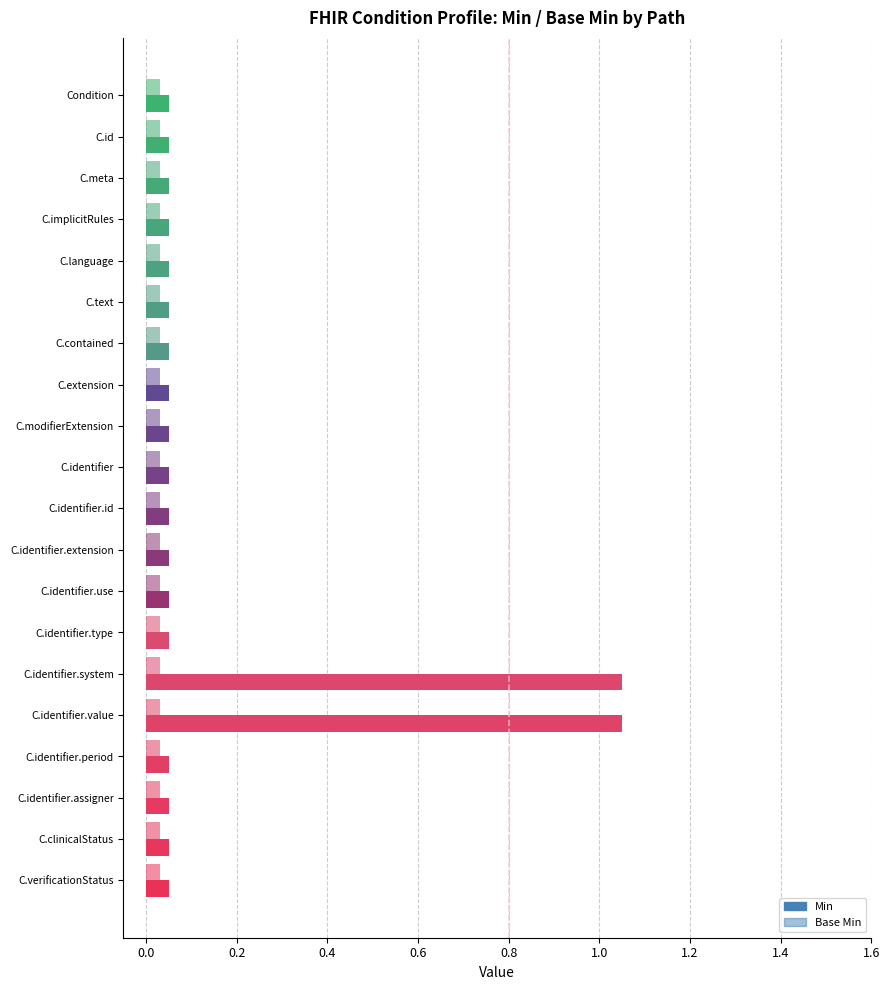

Is the value of Base Min at Condition.contained greater than the value of Min at Condition.identifier.use?

No